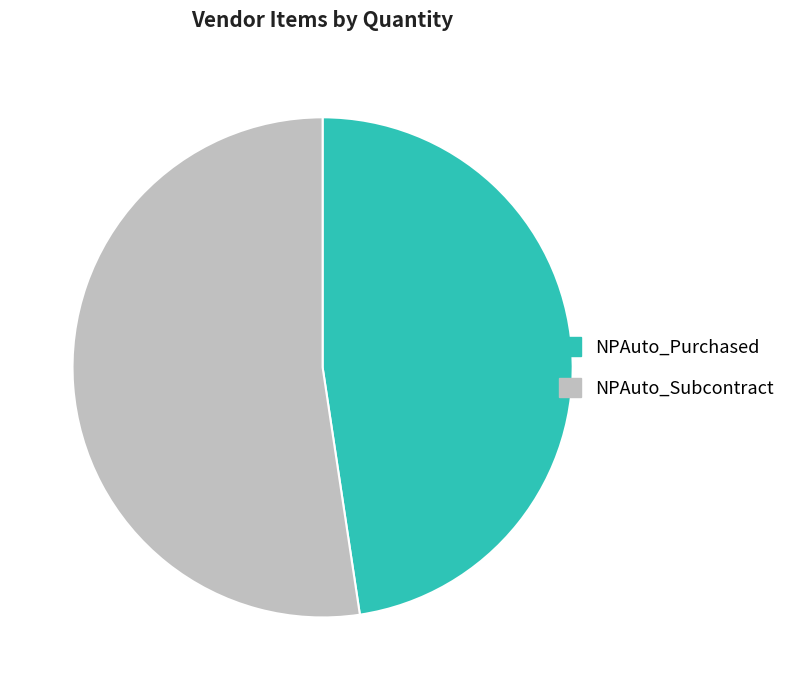

Combined, do NPAuto_Subcontract and NPAuto_Purchased account for over 50%?

Yes